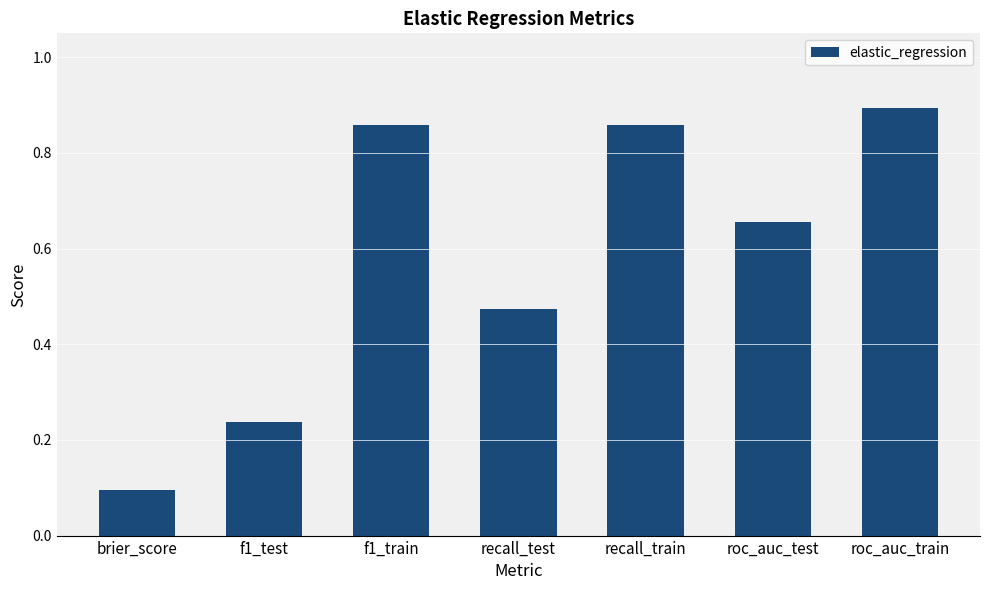

What is the change in value from brier_score to f1_train?

+0.8